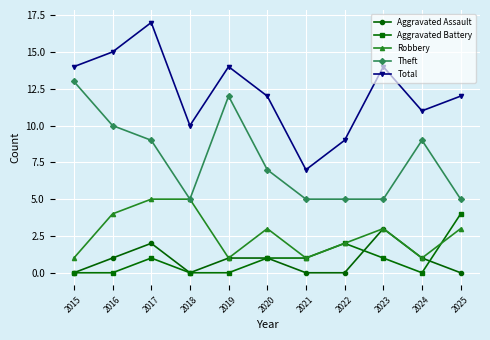

How many categories are shown in the chart?

11